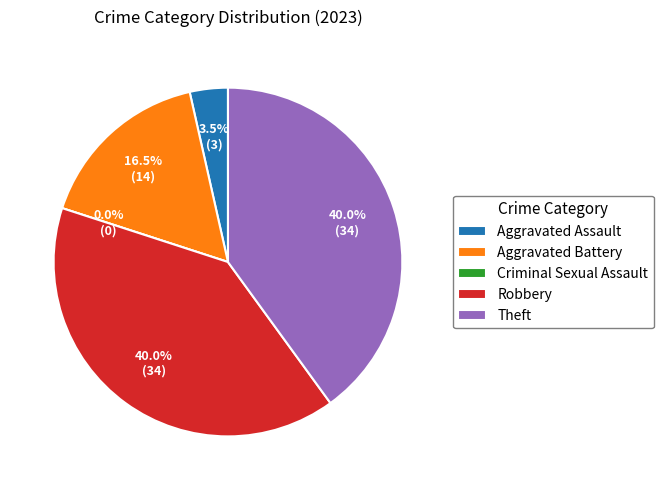

Is the sum of Robbery and Theft greater than half?

Yes